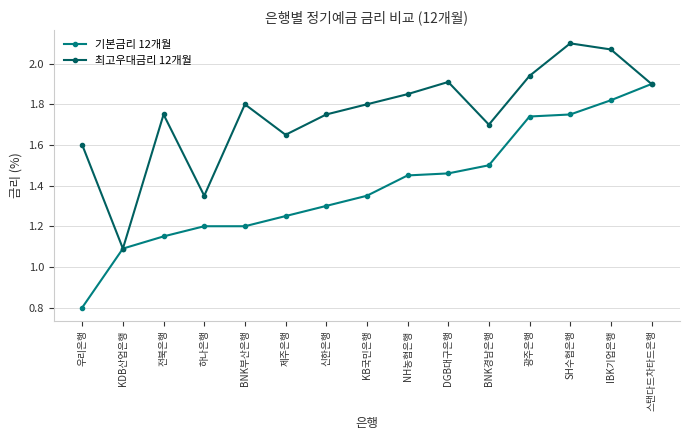

Rank the series at 우리은행 from highest to lowest value.

최고우대금리 12개월, 기본금리 12개월